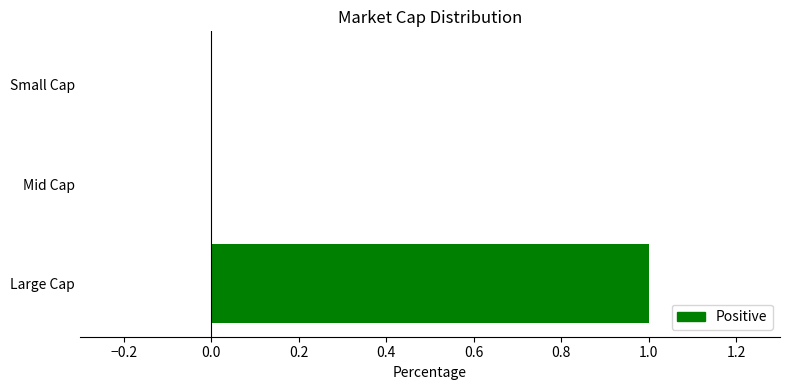

What is the greatest value displayed?

1